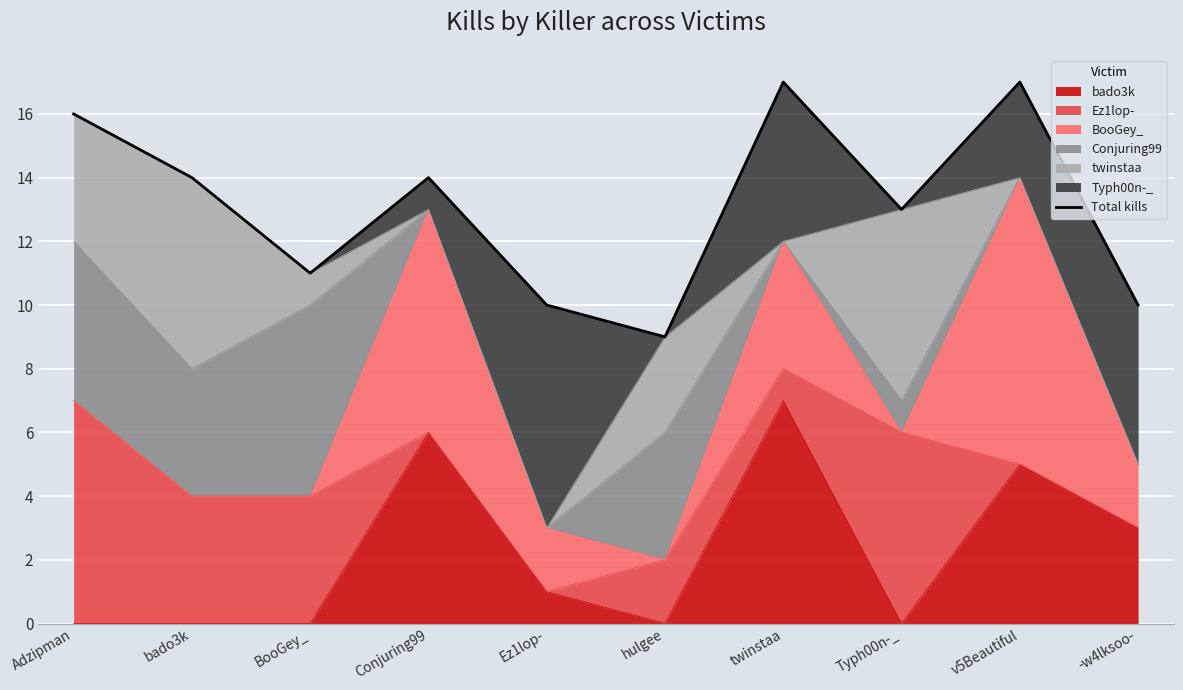

True or false: the data shows 8 at twinstaa.

False